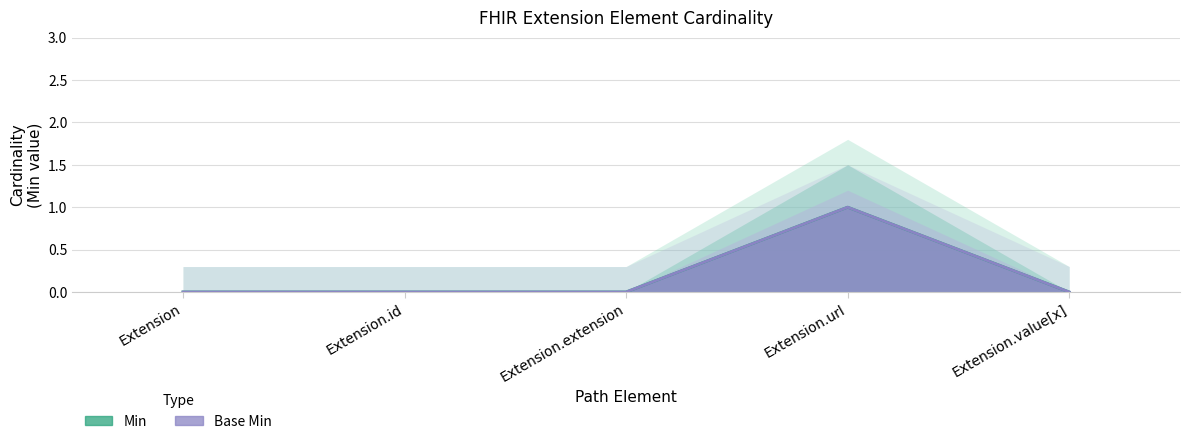

Reading left to right, transcribe all the data shown in this chart.

Min: Extension=0	Extension.id=0	Extension.extension=0	Extension.url=1	Extension.value[x]=0
Base Min: Extension=0	Extension.id=0	Extension.extension=0	Extension.url=1	Extension.value[x]=0